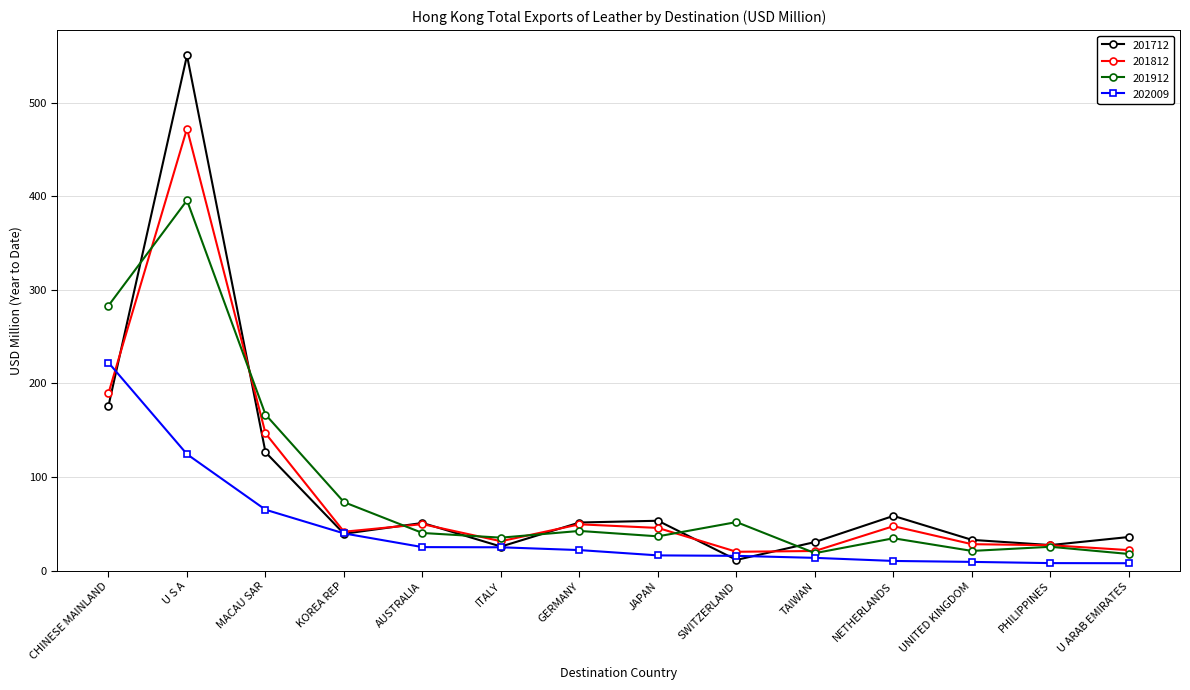

Which series has the largest range (max minus min)?

201712